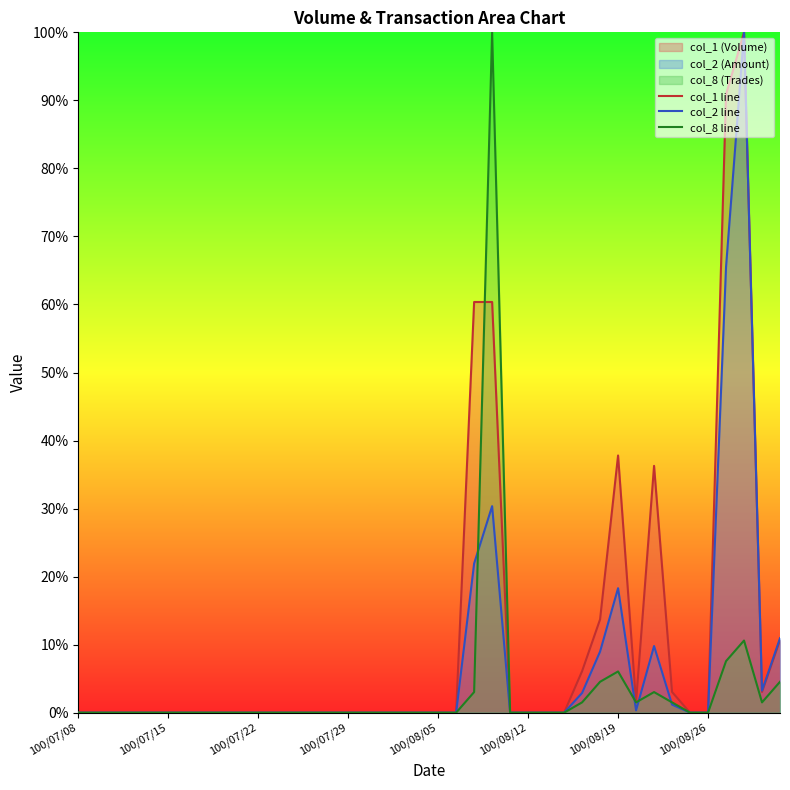

True or false: col_2 line has a value of 67.5 at 100/07/22.

False